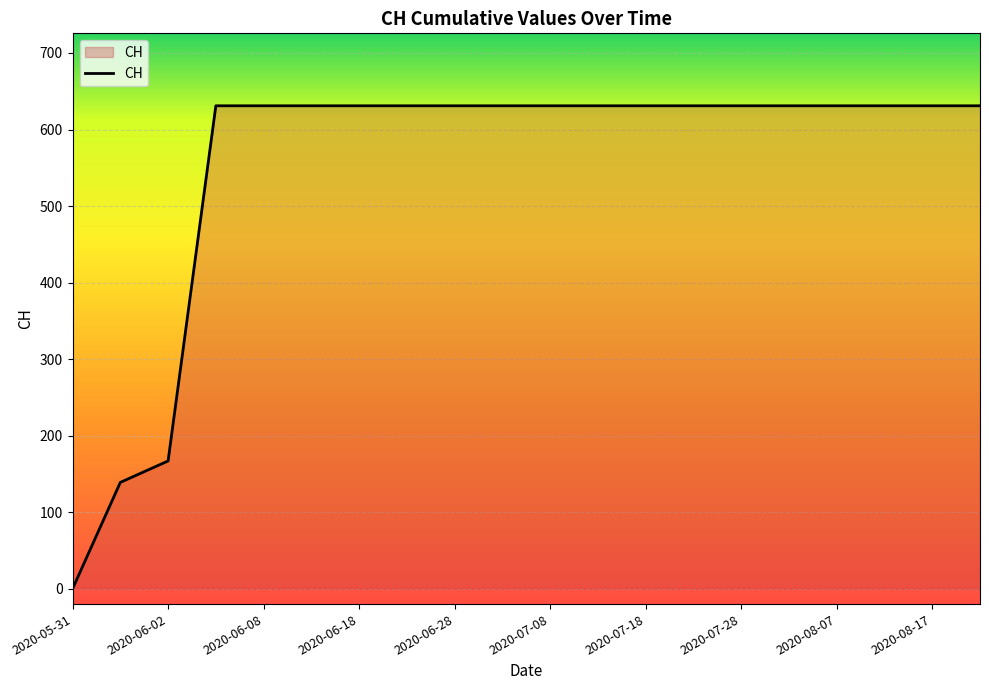

Does the chart have visible grid lines?

Yes